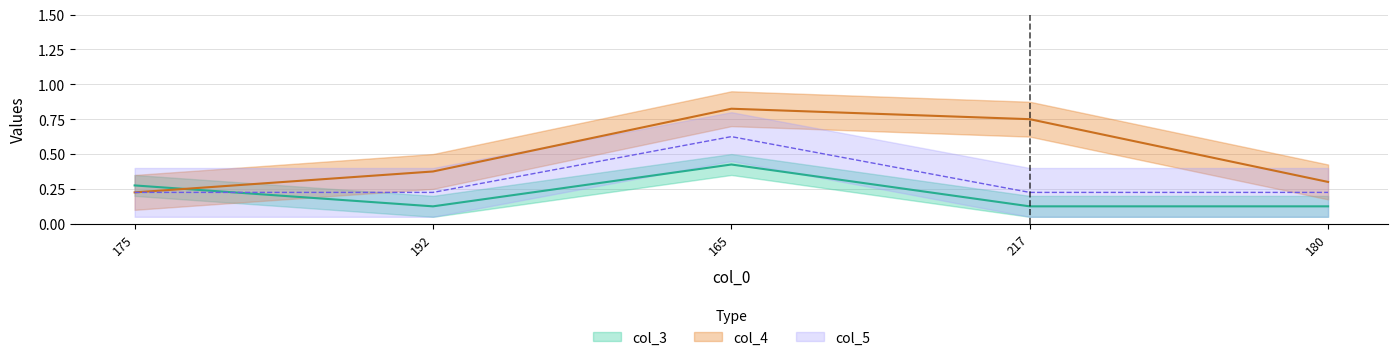

How many intersections are there between col_3 and col_4?

1